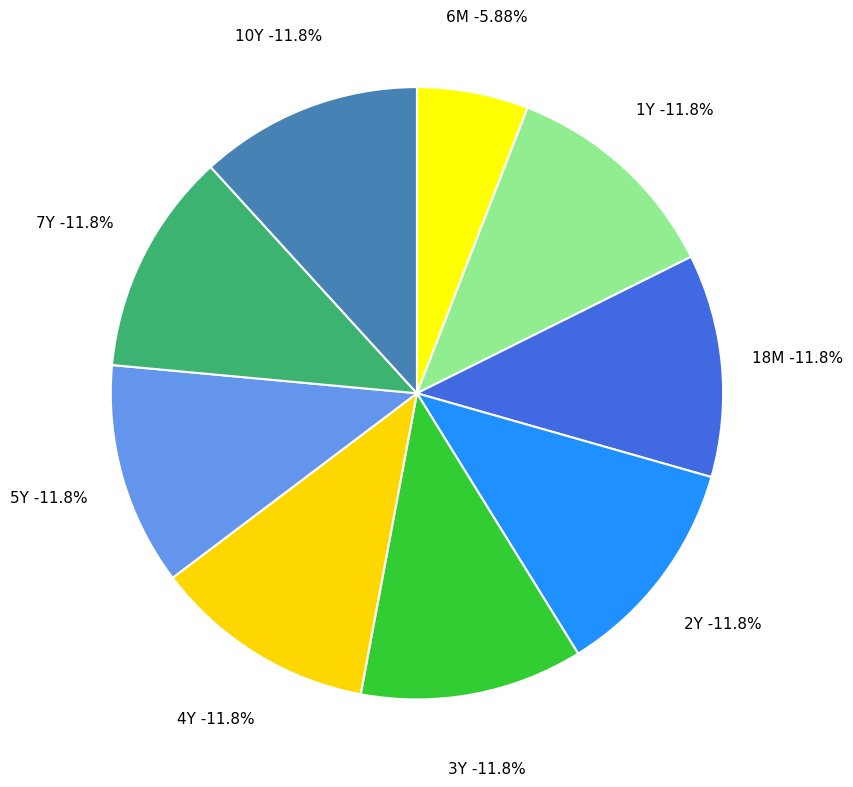

How much of the chart is everything except 3Y?

88.2%